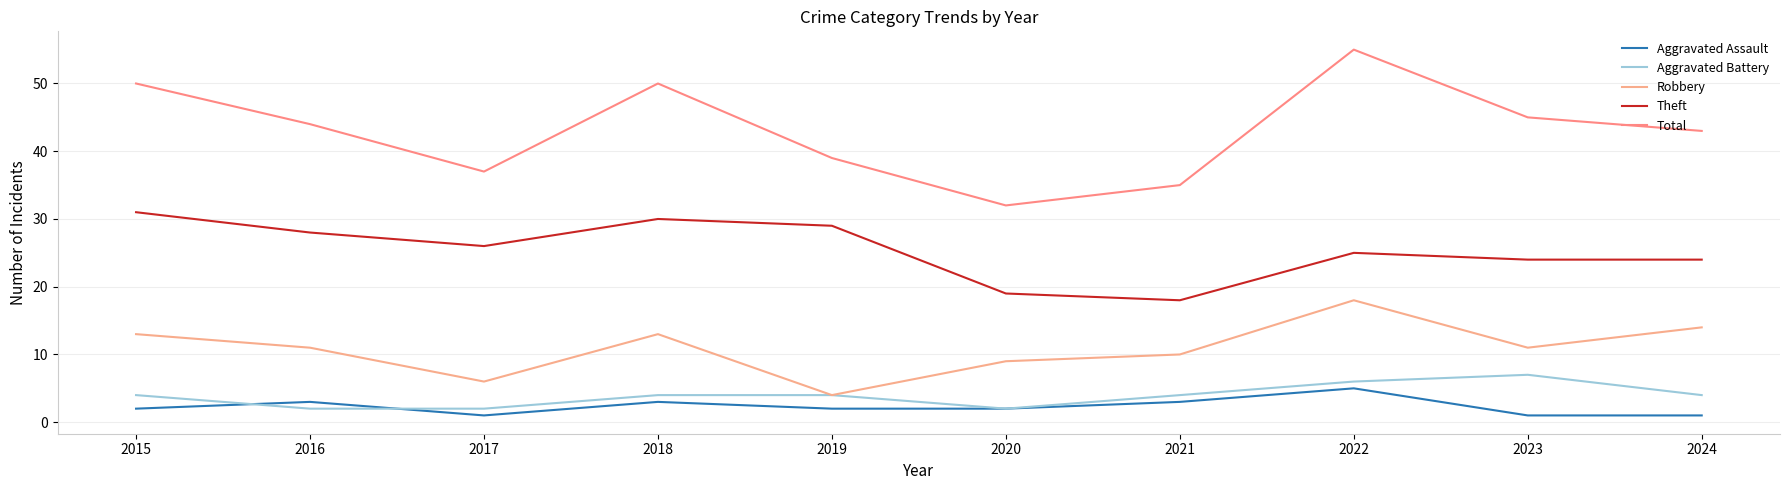

At how many categories does at least one series exceed 10?

10